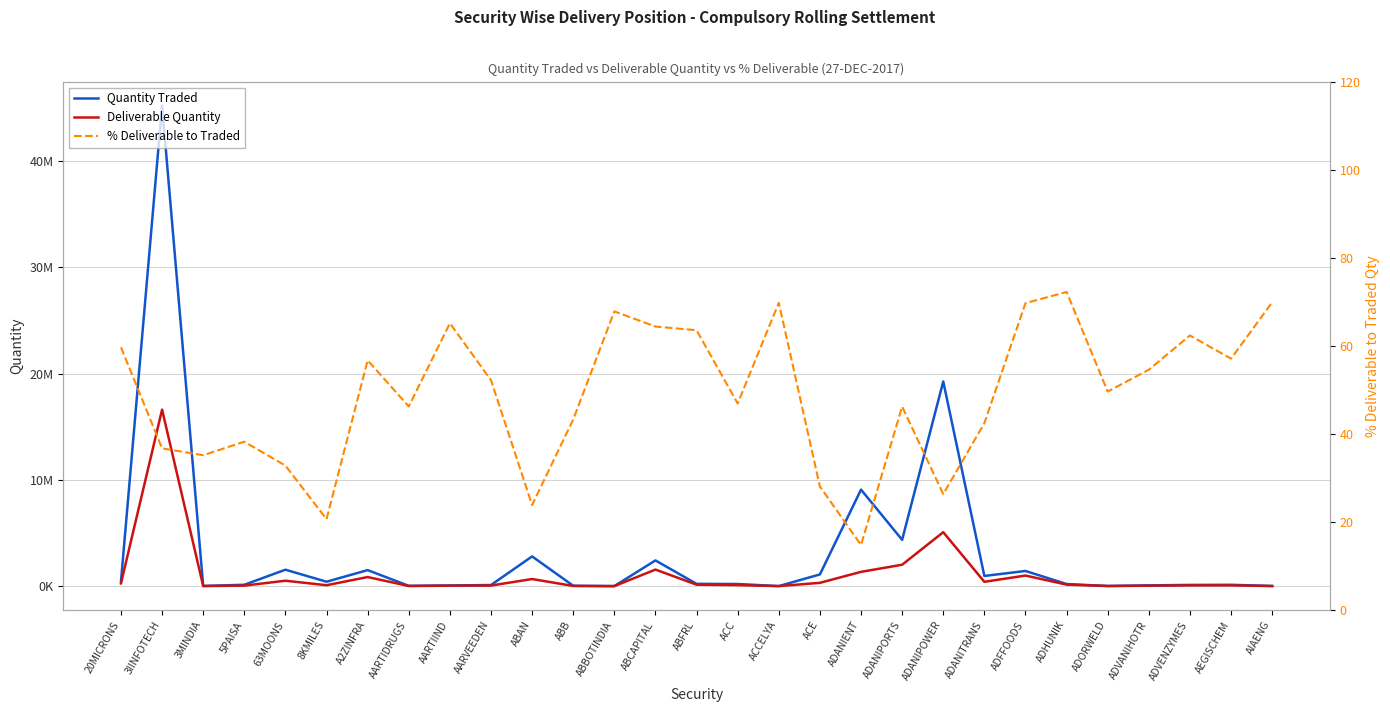

What is the spread (max minus min) of values at ABCAPITAL?

2417401.6